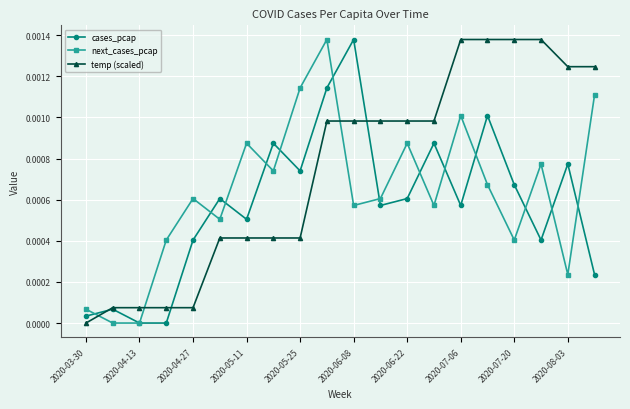

In cases_pcap, how many points are higher than both neighbors (excluding endpoints)?

7